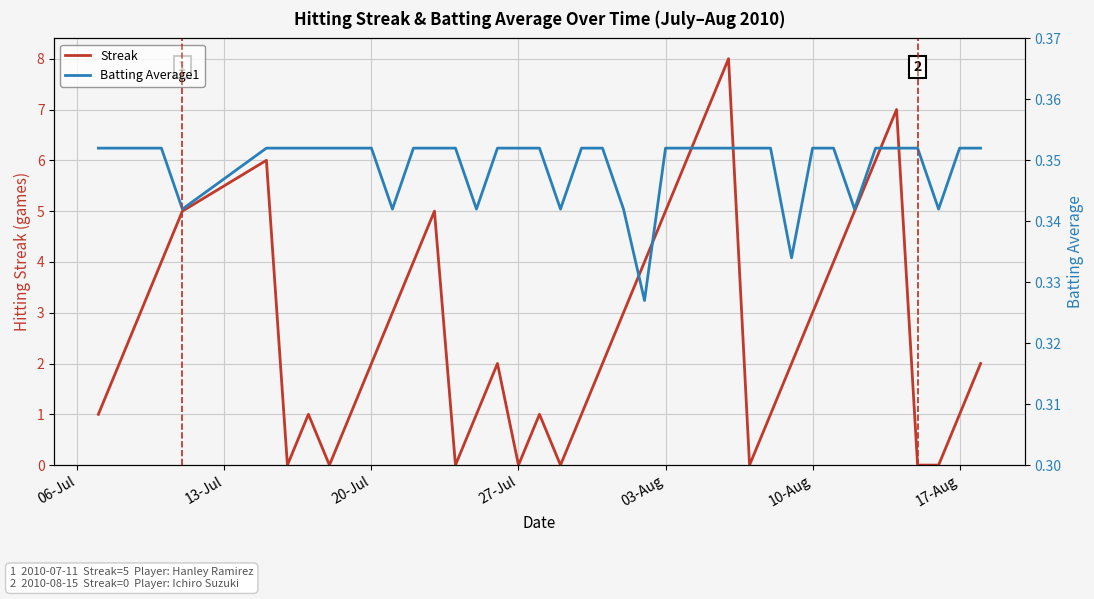

The Streak series shows 1 at 17-Aug. True or false?

True